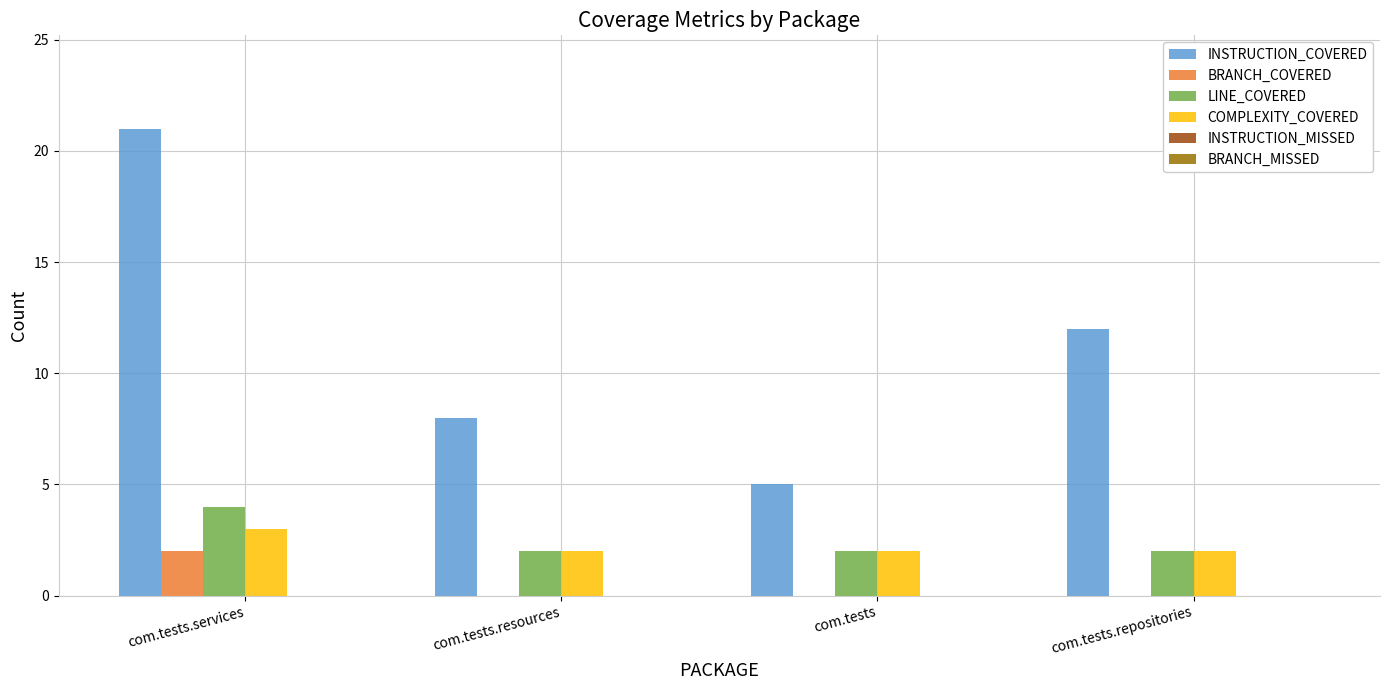

What is the greatest value displayed?

21